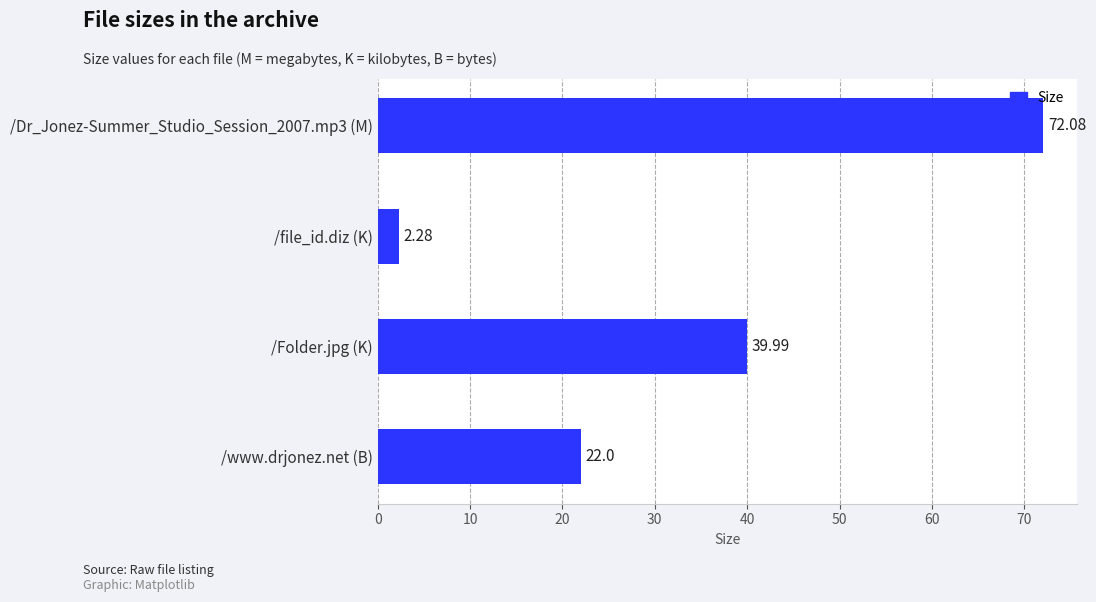

Between /www.drjonez.net (B) and /Dr_Jonez-Summer_Studio_Session_2007.mp3 (M), which is larger?

/Dr_Jonez-Summer_Studio_Session_2007.mp3 (M)